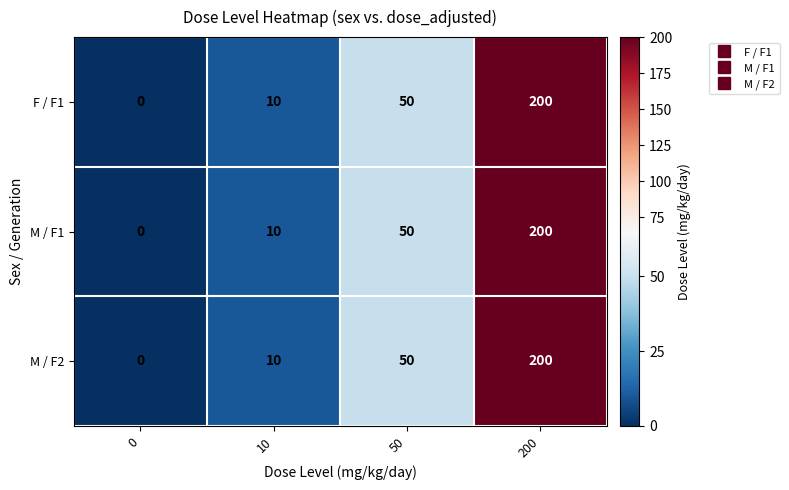

What is the difference between the M / F1 values at 0 and 50?

50